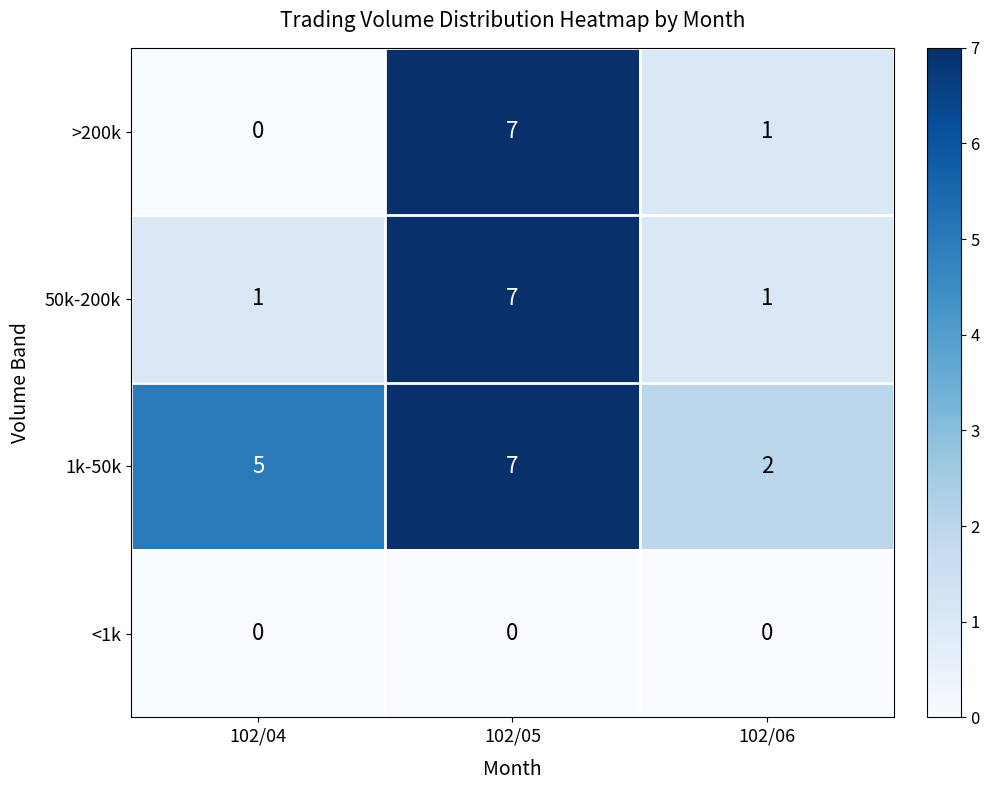

At which category is the sum across all series the highest?

102/05